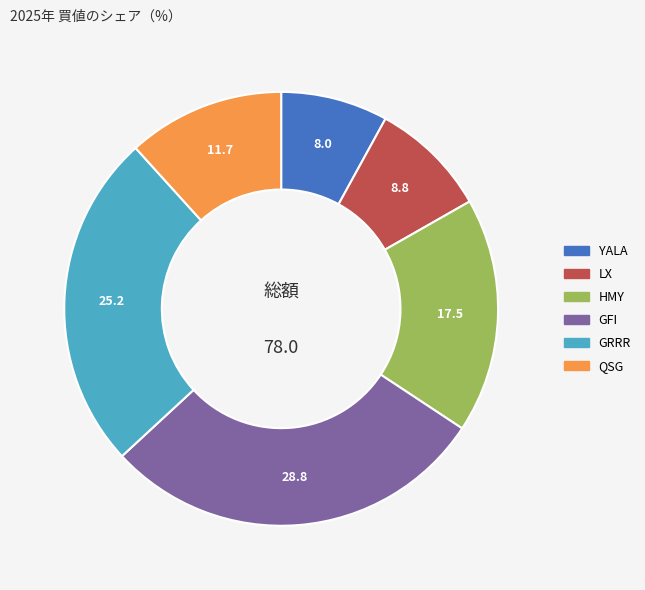

Is the sum of LX and GRRR greater than half?

No